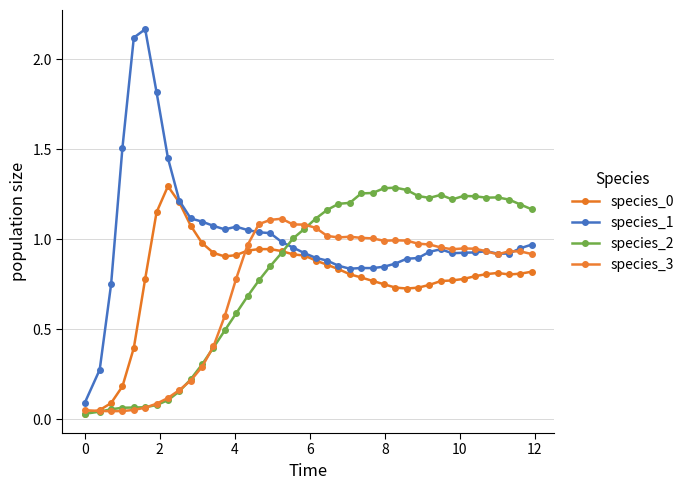

What is the sum of all species_0 values?

31.4